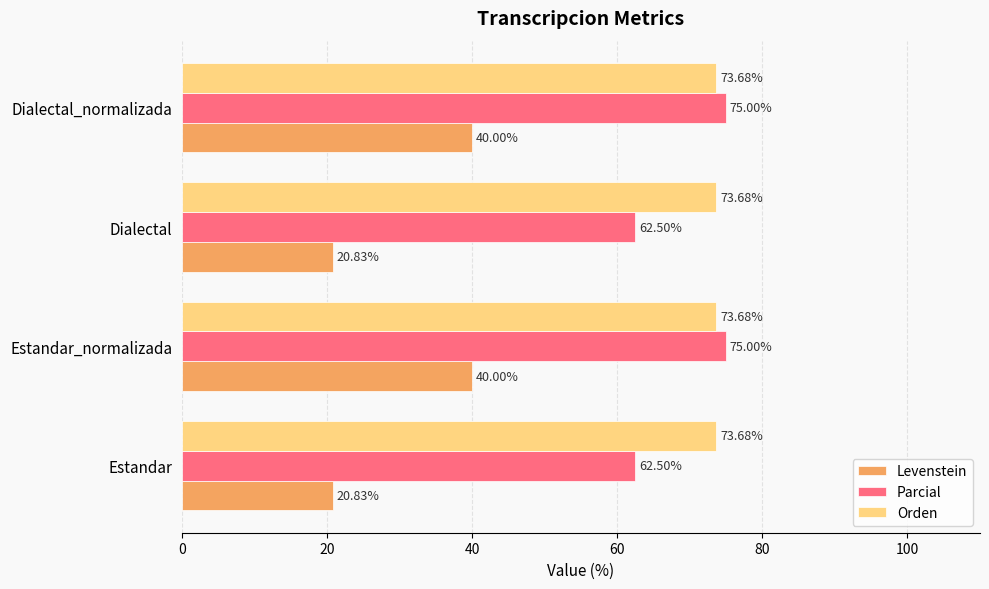

What is the total value across all series at Estandar?

157.0